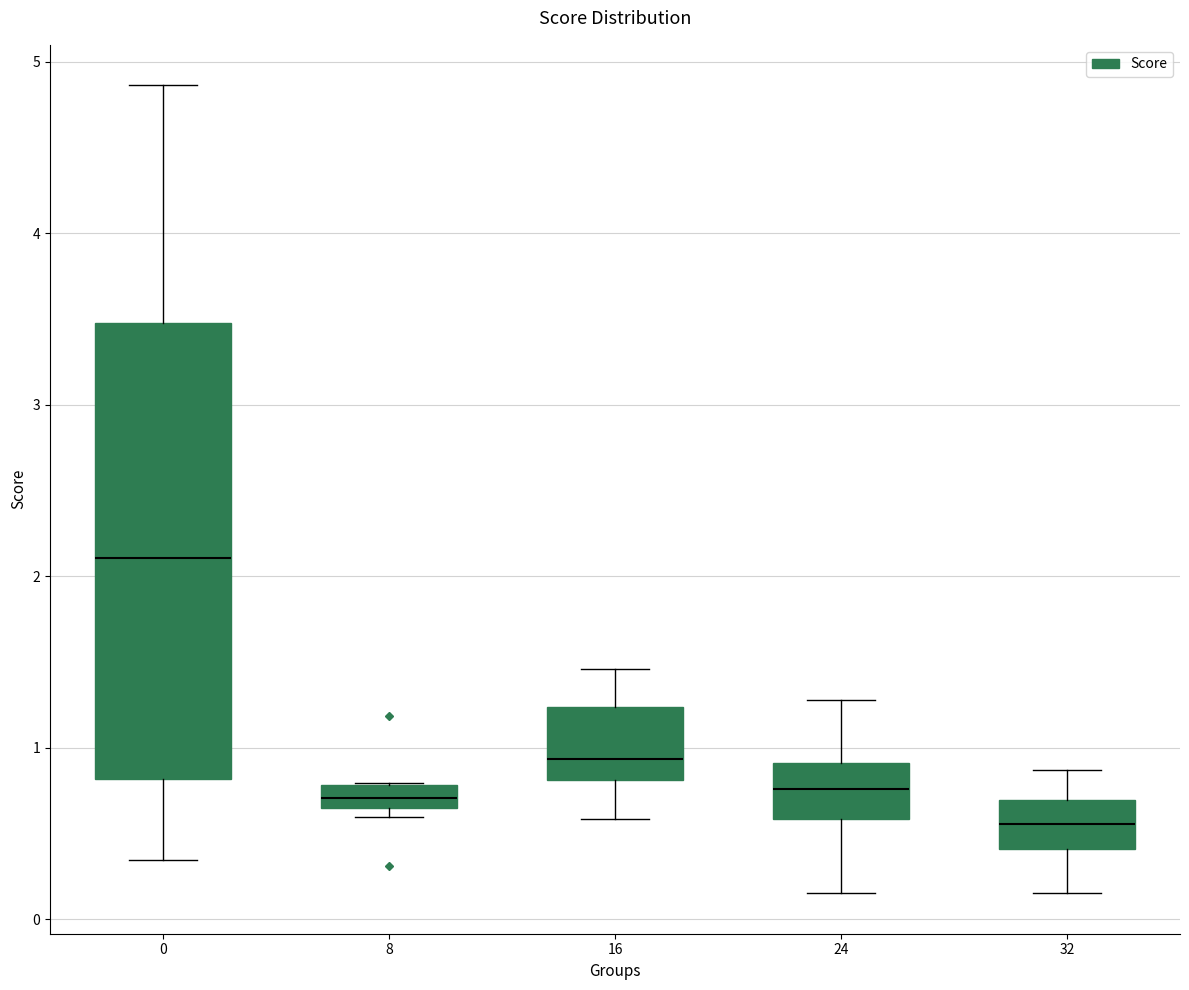

Which box has the lowest median line?

32